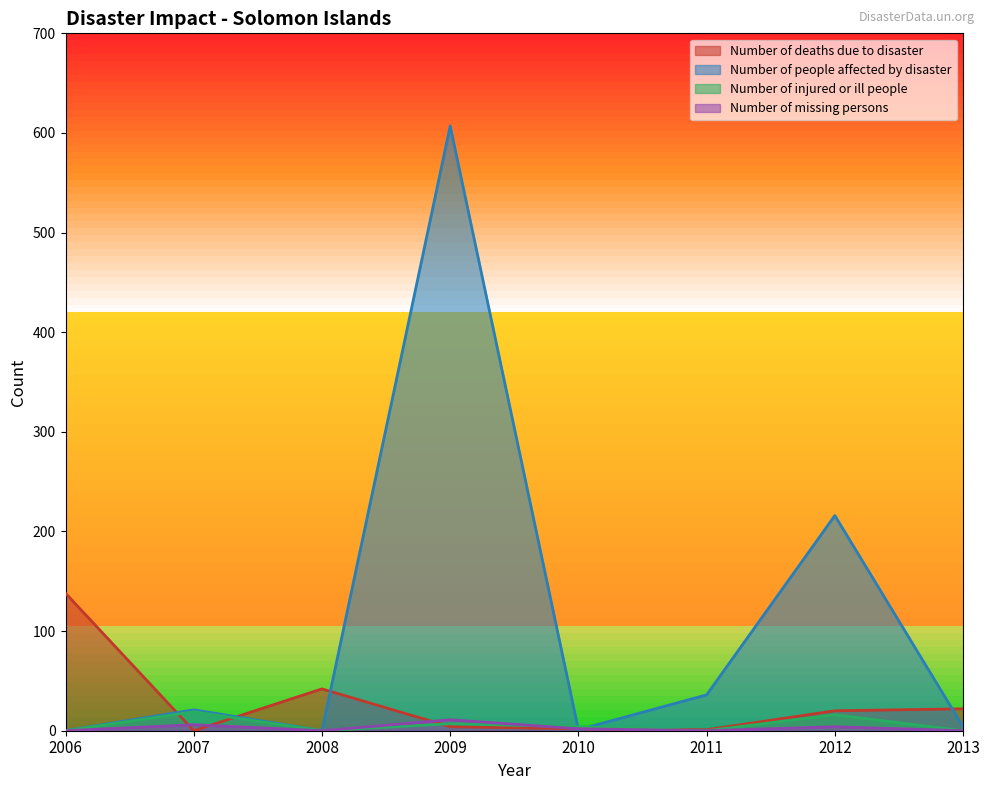

Rank the categories by Number of injured or ill people value from highest to lowest.

2007, 2012, 2009, 2010, 2006, 2008, 2011, 2013